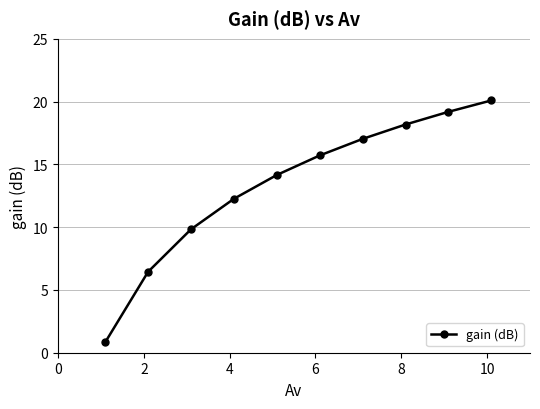

What is the average value?

13.4